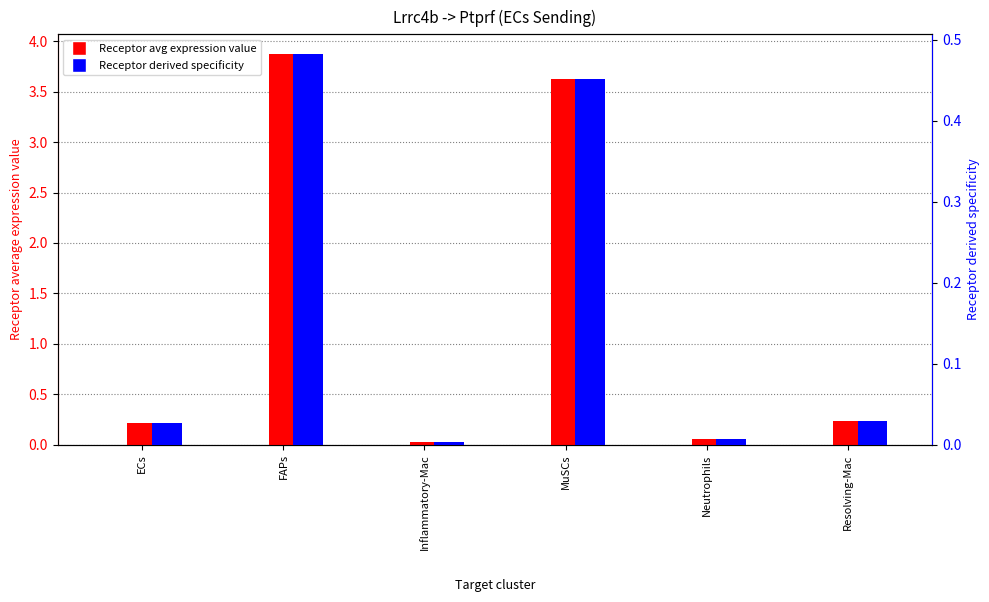

Reading right to left, extract all data points from this chart.

Receptor avg expression value: 0.2	0.1	3.6	0.0	3.9	0.2
Receptor derived specificity: 0.0	0.0	0.5	0.0	0.5	0.0